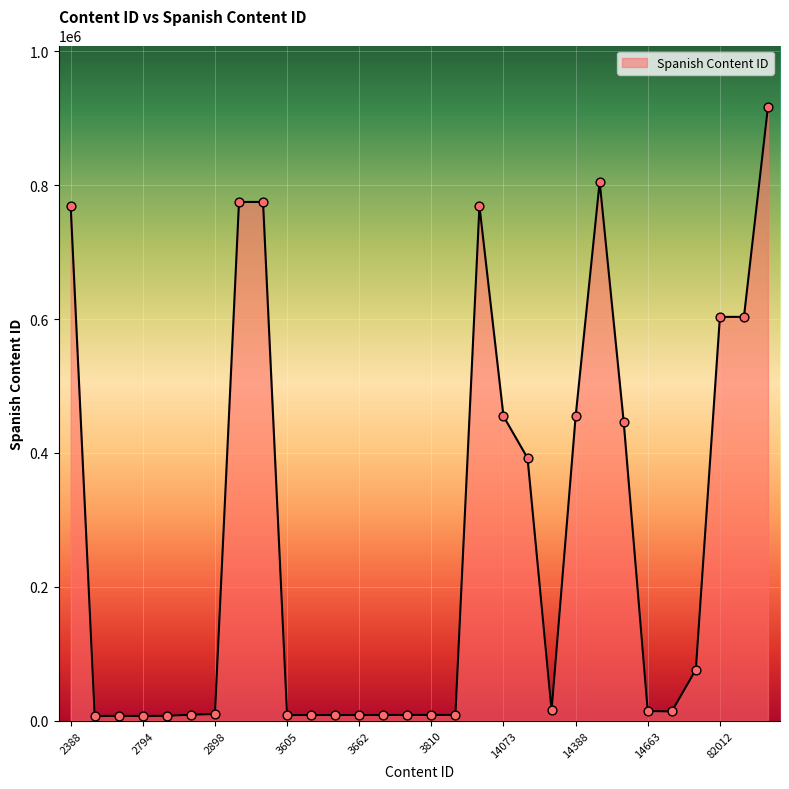

What is the difference between the maximum and minimum values?

909918